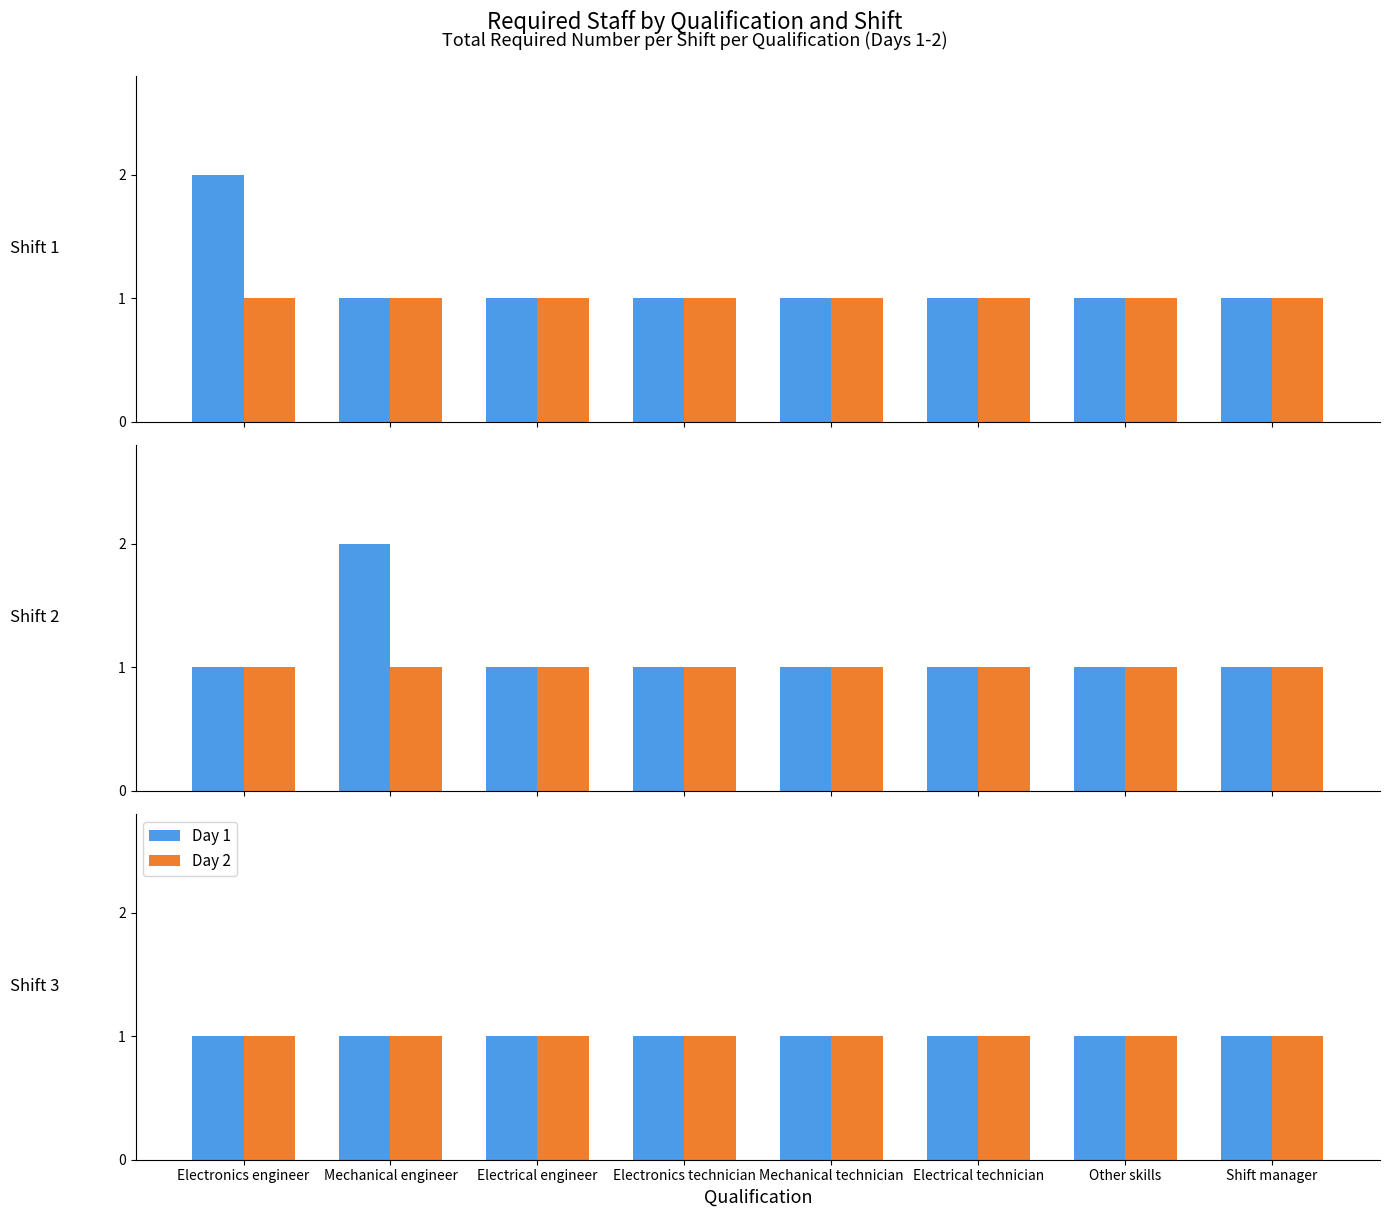

What is the value of the 1st bar from the left?

1